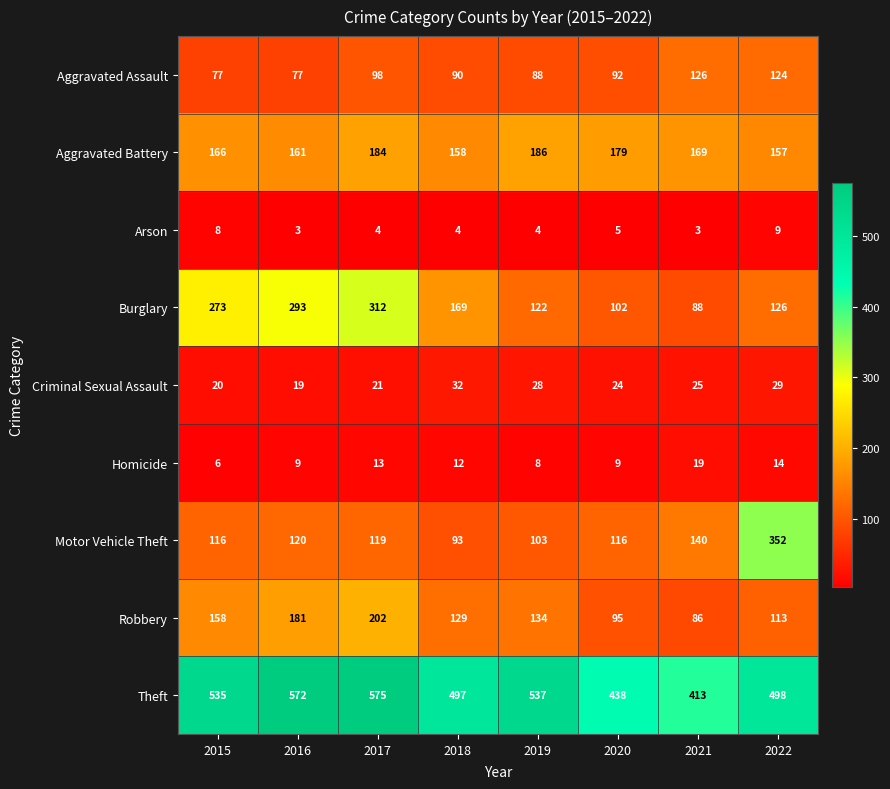

What is the difference between the second highest and second lowest values in the Criminal Sexual Assault series?

9